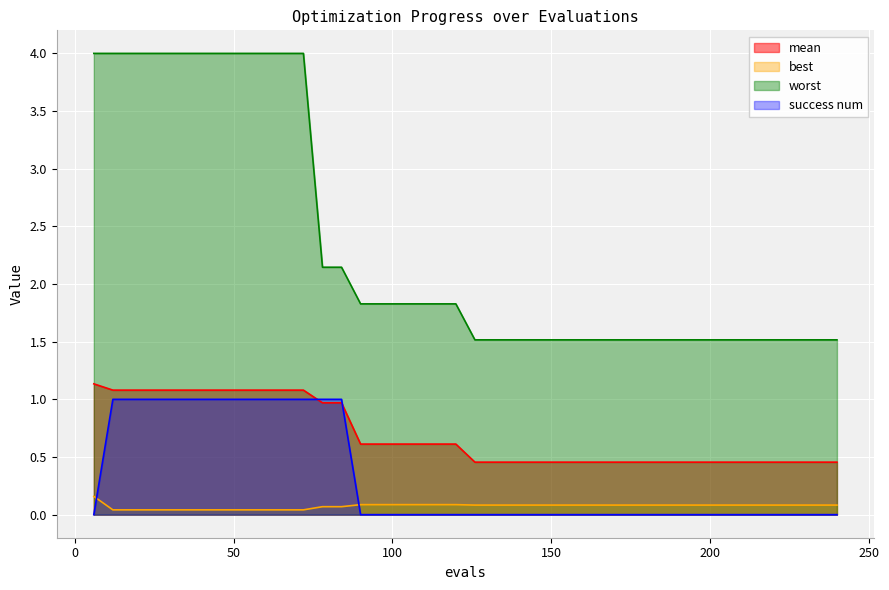

Reading left to right, list all the values displayed in this chart.

mean: 6=1.1	12=1.1	18=1.1	24=1.1	30=1.1	36=1.1	42=1.1	48=1.1	54=1.1	60=1.1	66=1.1	72=1.1	78=1.0	84=1.0	90=0.6	96=0.6	102=0.6	108=0.6	114=0.6	120=0.6	126=0.5	132=0.5	138=0.5	144=0.5	150=0.5	156=0.5	162=0.5	168=0.5	174=0.5	180=0.5	186=0.5	192=0.5	198=0.5	204=0.5	210=0.5	216=0.5	222=0.5	228=0.5	234=0.5	240=0.5
best: 6=0.2	12=0.0	18=0.0	24=0.0	30=0.0	36=0.0	42=0.0	48=0.0	54=0.0	60=0.0	66=0.0	72=0.0	78=0.1	84=0.1	90=0.1	96=0.1	102=0.1	108=0.1	114=0.1	120=0.1	126=0.1	132=0.1	138=0.1	144=0.1	150=0.1	156=0.1	162=0.1	168=0.1	174=0.1	180=0.1	186=0.1	192=0.1	198=0.1	204=0.1	210=0.1	216=0.1	222=0.1	228=0.1	234=0.1	240=0.1
worst: 6=4.0	12=4.0	18=4.0	24=4.0	30=4.0	36=4.0	42=4.0	48=4.0	54=4.0	60=4.0	66=4.0	72=4.0	78=2.1	84=2.1	90=1.8	96=1.8	102=1.8	108=1.8	114=1.8	120=1.8	126=1.5	132=1.5	138=1.5	144=1.5	150=1.5	156=1.5	162=1.5	168=1.5	174=1.5	180=1.5	186=1.5	192=1.5	198=1.5	204=1.5	210=1.5	216=1.5	222=1.5	228=1.5	234=1.5	240=1.5
success num: 6=0.0	12=1.0	18=1.0	24=1.0	30=1.0	36=1.0	42=1.0	48=1.0	54=1.0	60=1.0	66=1.0	72=1.0	78=1.0	84=1.0	90=0.0	96=0.0	102=0.0	108=0.0	114=0.0	120=0.0	126=0.0	132=0.0	138=0.0	144=0.0	150=0.0	156=0.0	162=0.0	168=0.0	174=0.0	180=0.0	186=0.0	192=0.0	198=0.0	204=0.0	210=0.0	216=0.0	222=0.0	228=0.0	234=0.0	240=0.0